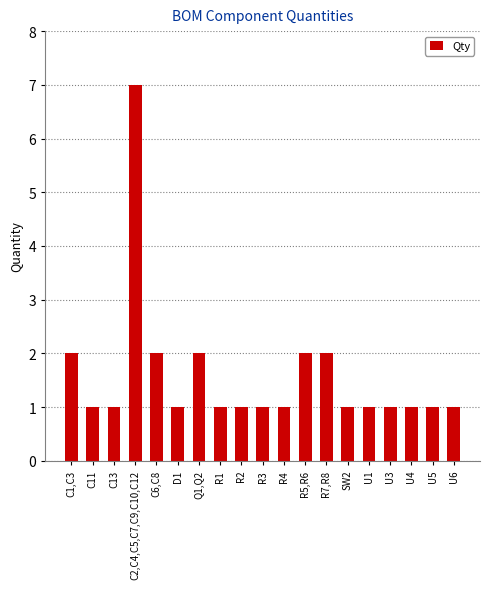

What is the difference between the maximum and minimum values?

6